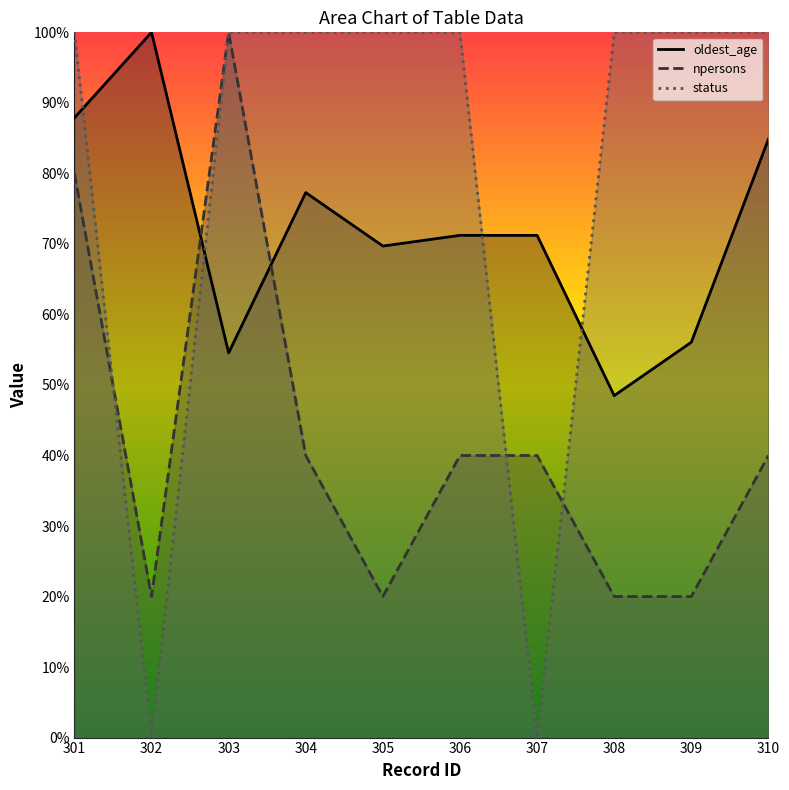

List the series in order of their peak value, lowest first.

oldest_age_line, npersons_line, status_line